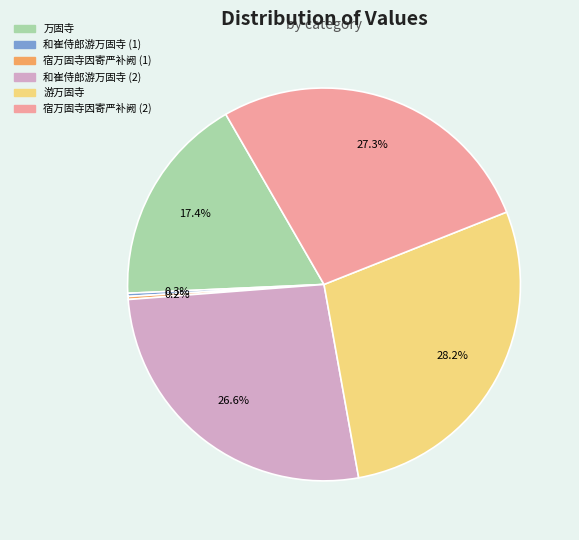

Do 宿万固寺因寄严补阙 (2) and 和崔侍郎游万固寺 (2) together represent more than half of the pie?

Yes